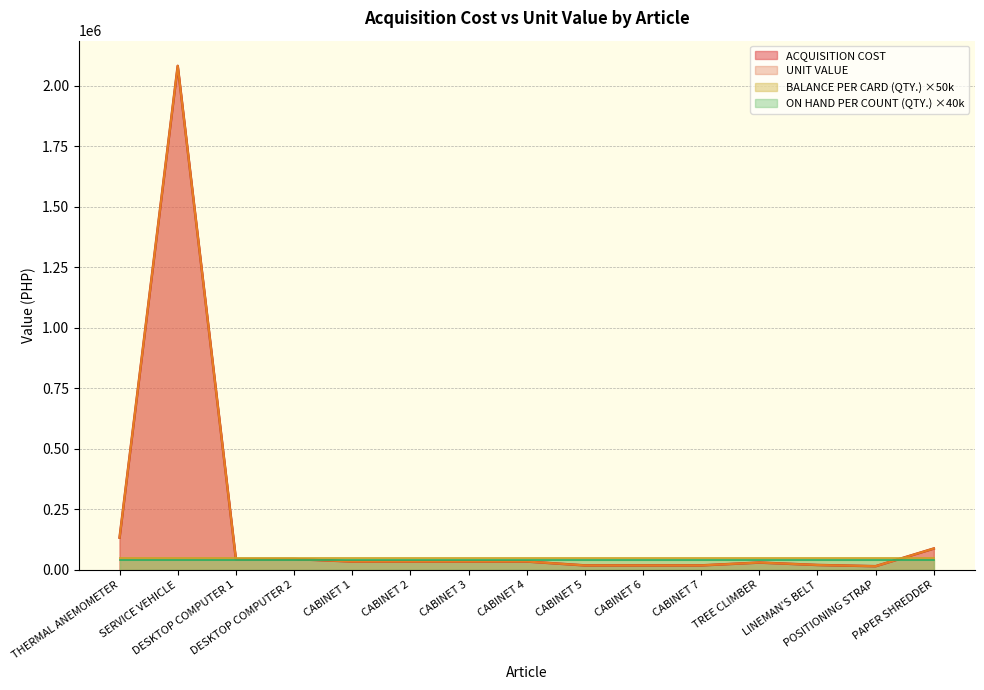

Rank the categories by ACQUISITION COST value from lowest to highest.

POSITIONING STRAP, CABINET 5, CABINET 6, CABINET 7, LINEMAN'S BELT, TREE CLIMBER, CABINET 1, CABINET 2, CABINET 3, CABINET 4, DESKTOP COMPUTER 1, DESKTOP COMPUTER 2, PAPER SHREDDER, THERMAL ANEMOMETER, SERVICE VEHICLE